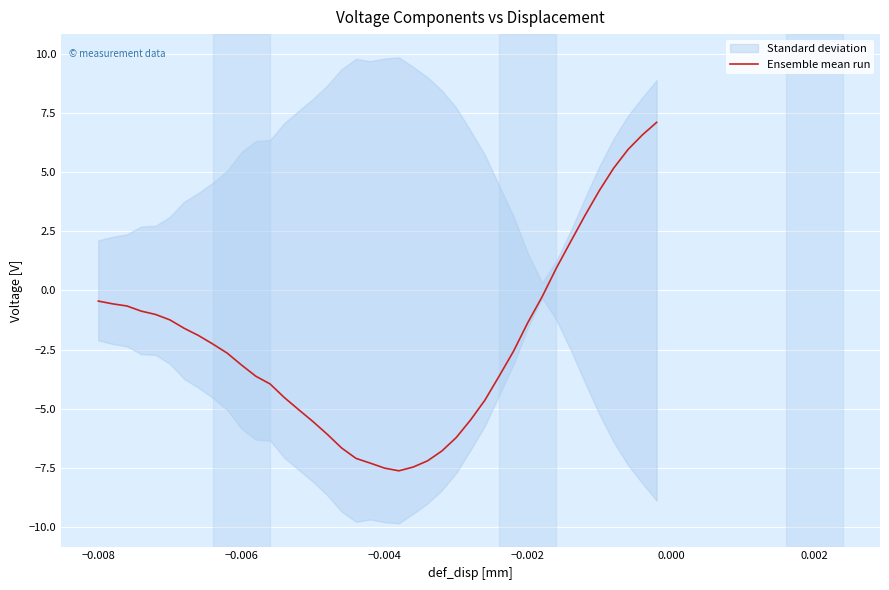

What is the value of the 40th point from the left?

7.1